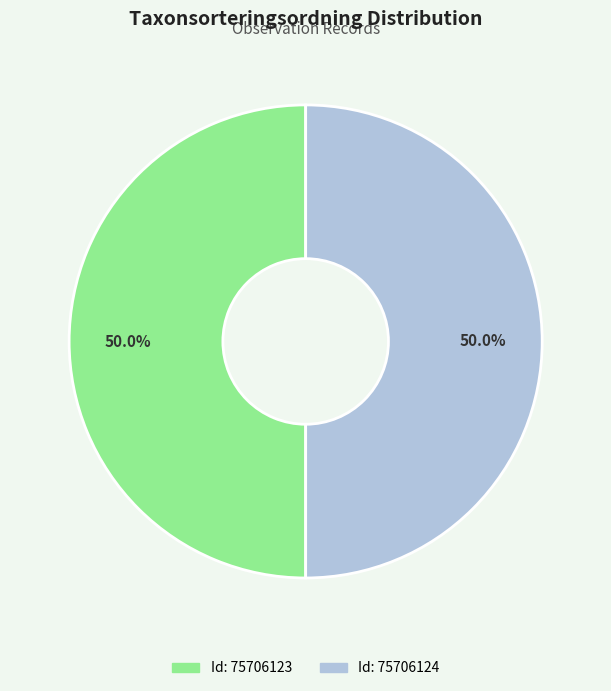

How many segments does this pie chart have?

2